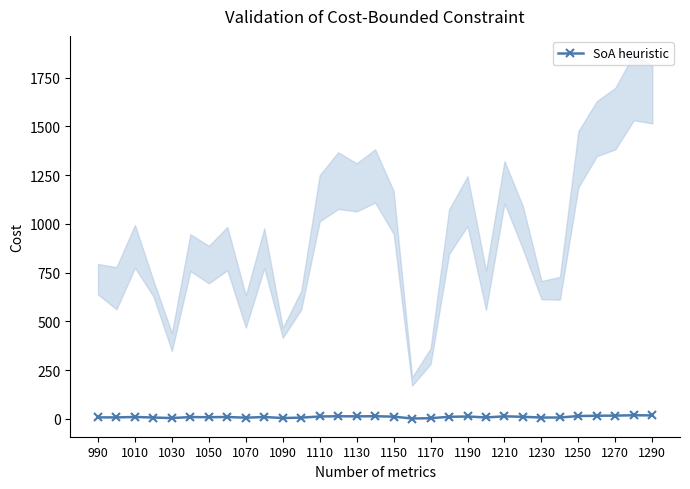

How many lines are shown in the chart?

1